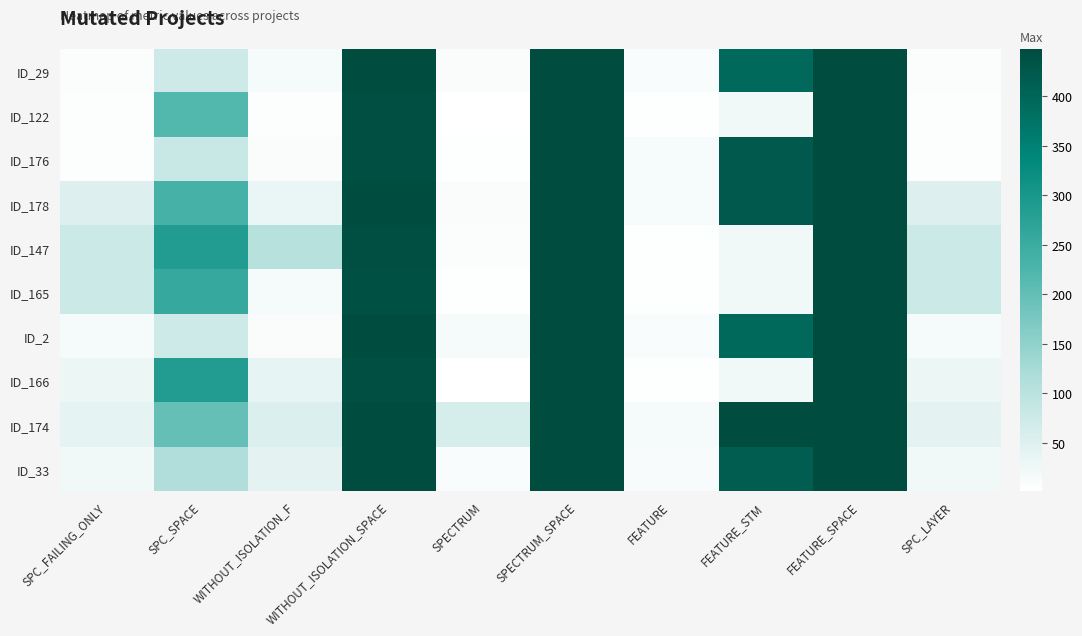

What is the spread (max minus min) of values at SPC_SPACE?

215